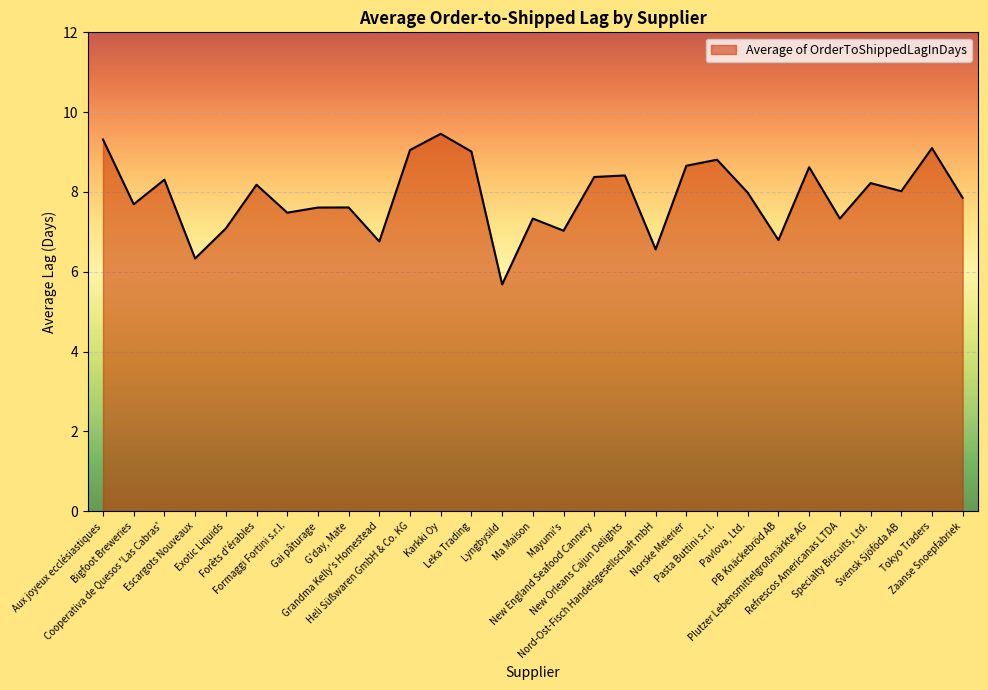

What is the smallest value displayed?

5.7